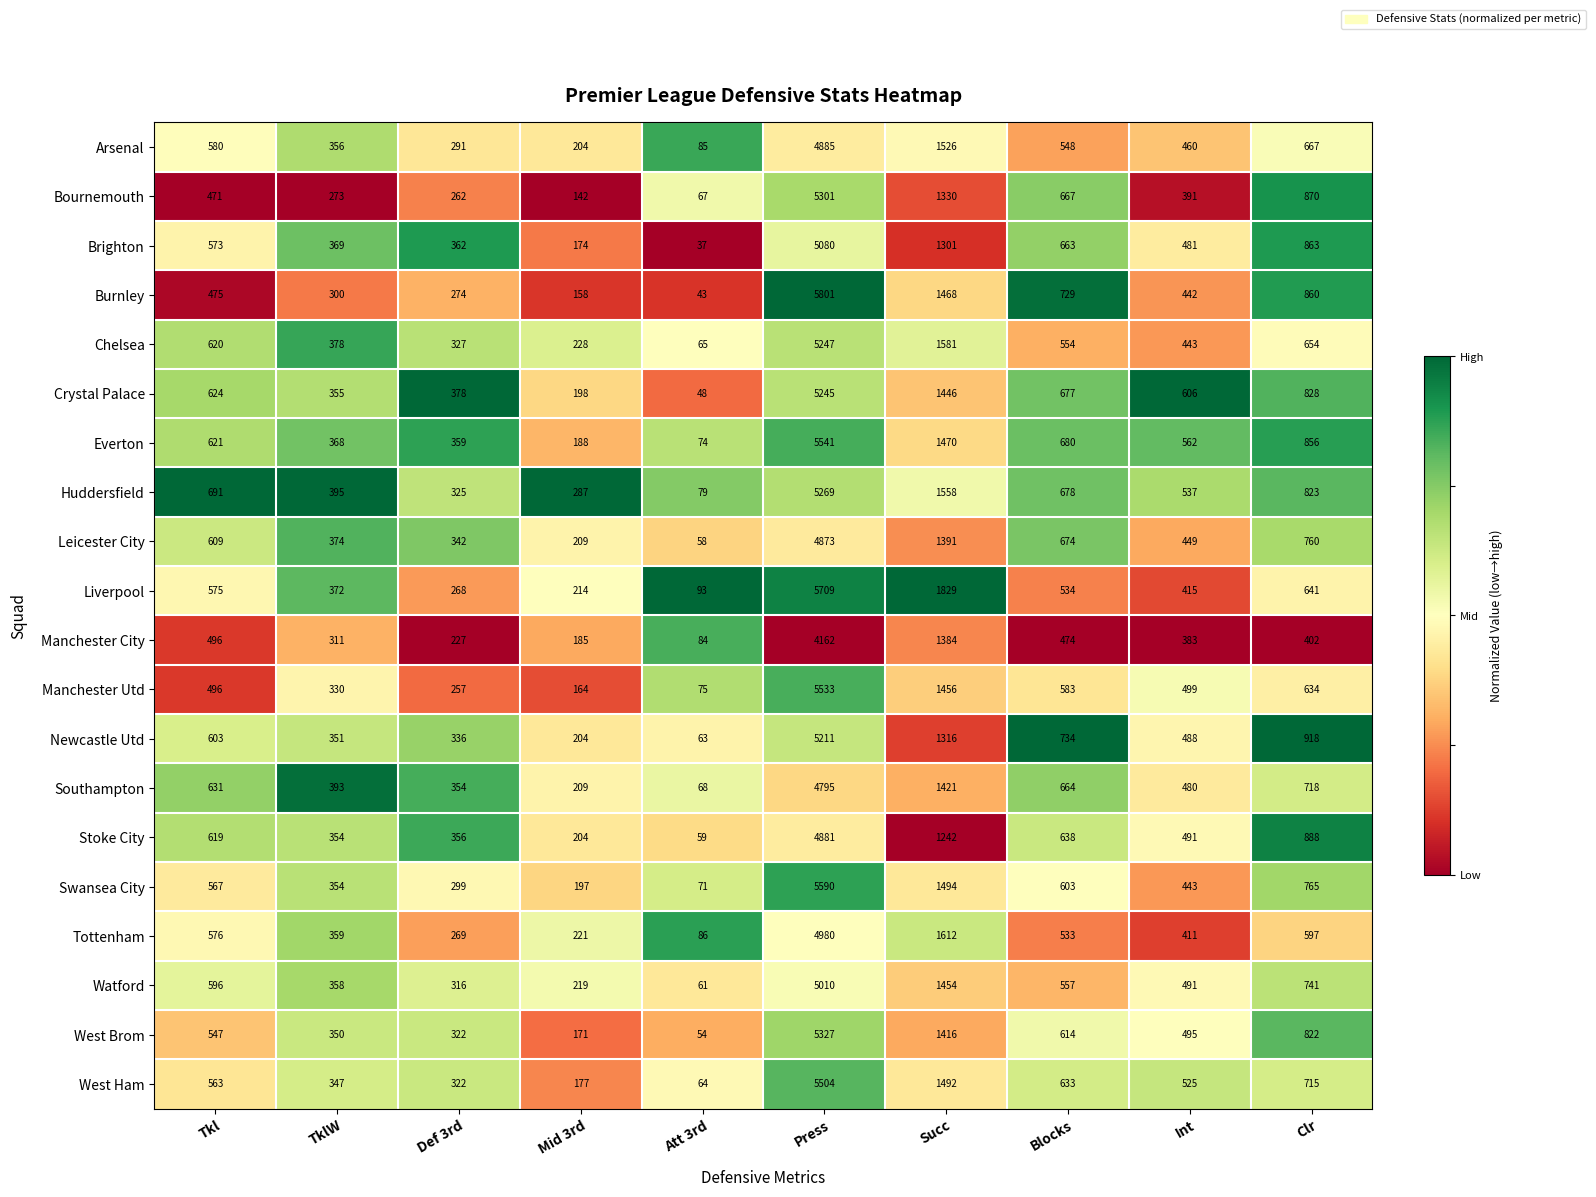

Which label corresponds to the largest value in the chart?

Press